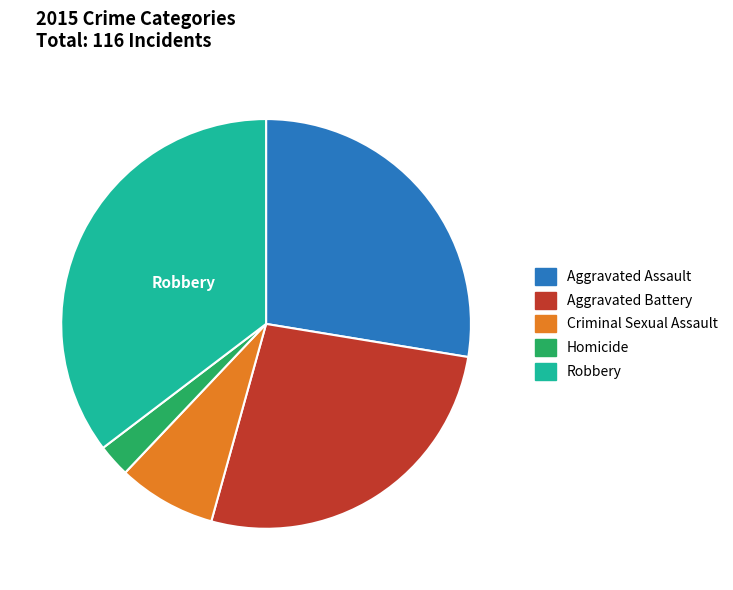

Which has a higher value, Homicide or Aggravated Assault?

Aggravated Assault